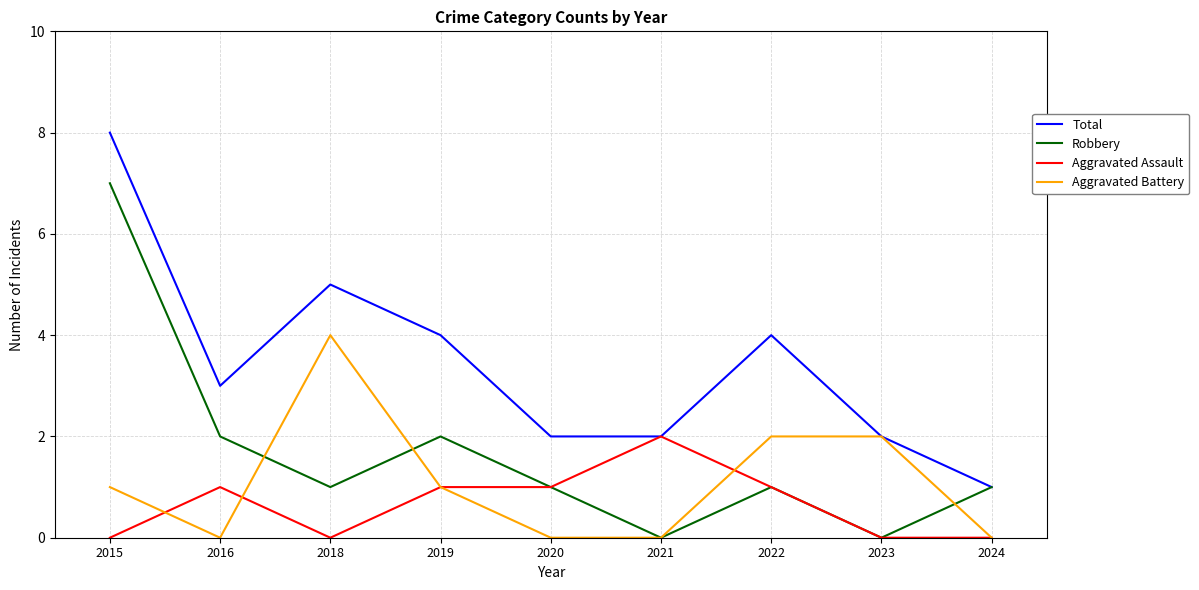

What are all the series names shown in the legend?

Total, Robbery, Aggravated Assault, Aggravated Battery